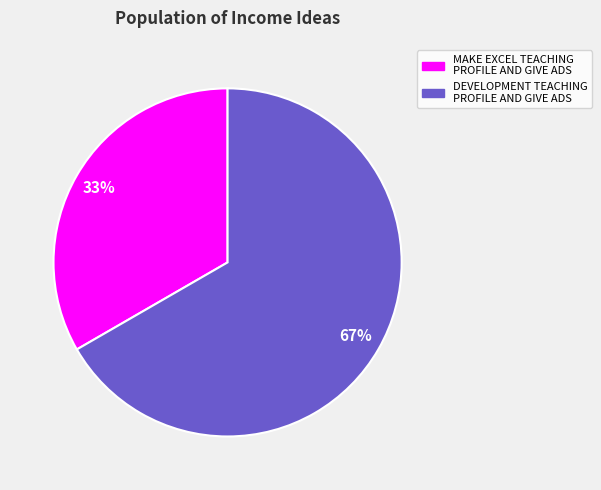

To the nearest percent, what portion does DEVELOPMENT TEACHING PROFILE AND GIVE ADS represent?

67%